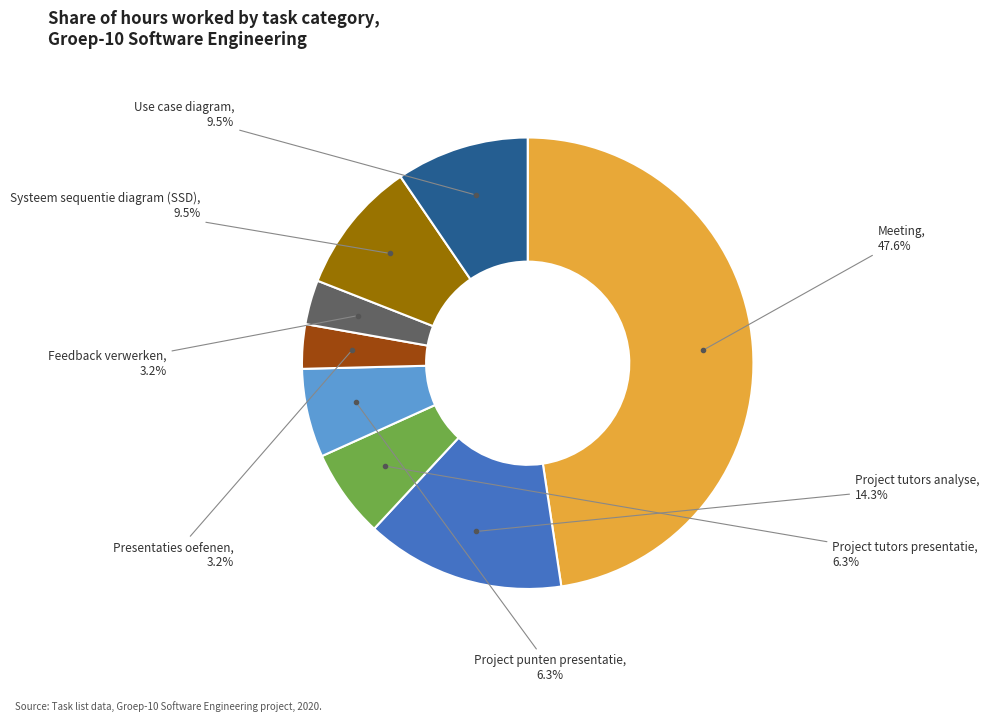

Does any single category account for the majority?

No